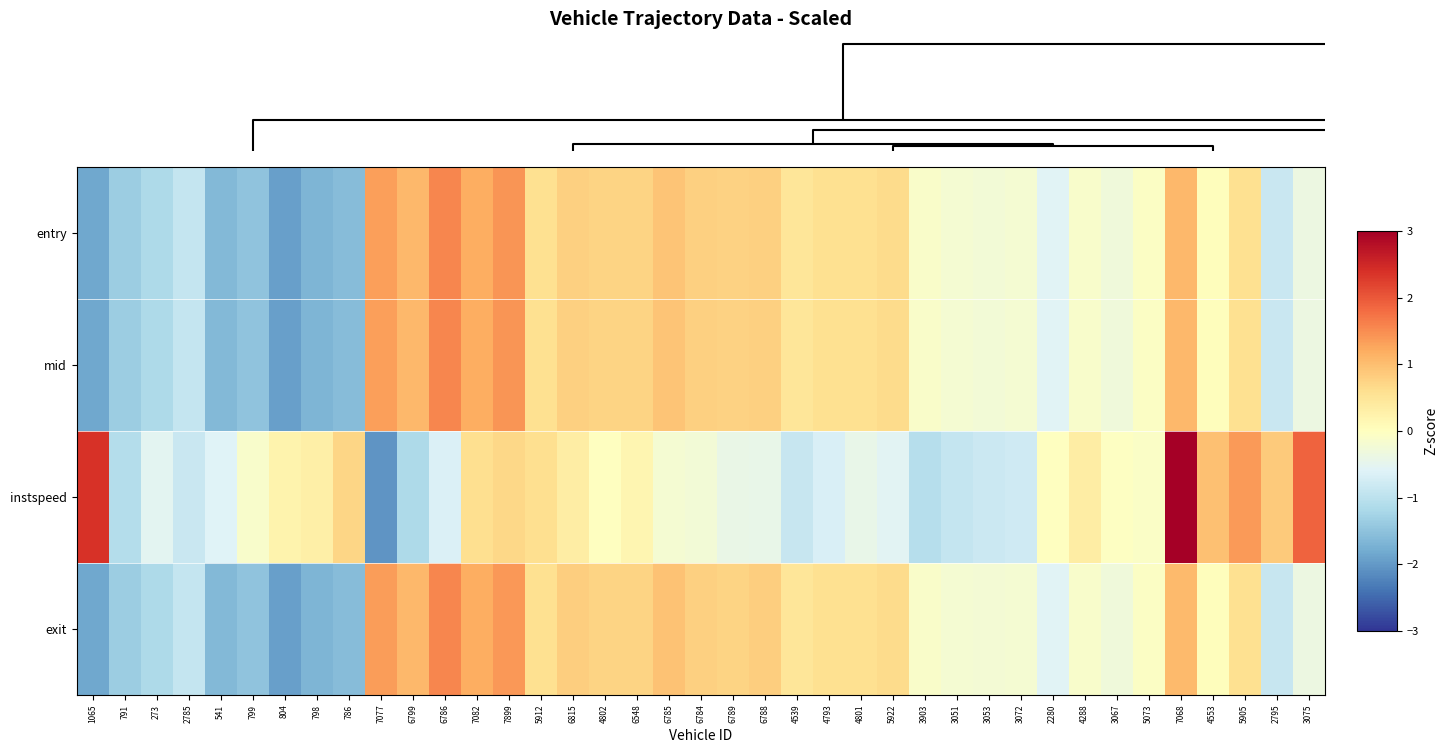

Rank the series by their maximum value, from lowest to highest.

entry, mid, exit, instspeed